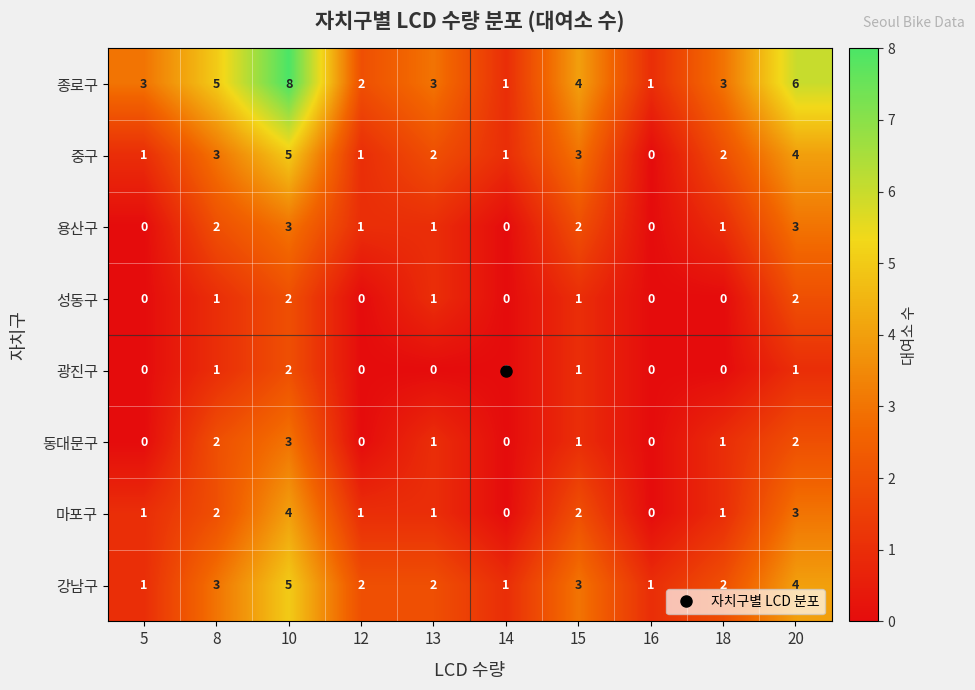

At which category is the sum across all series the highest?

10